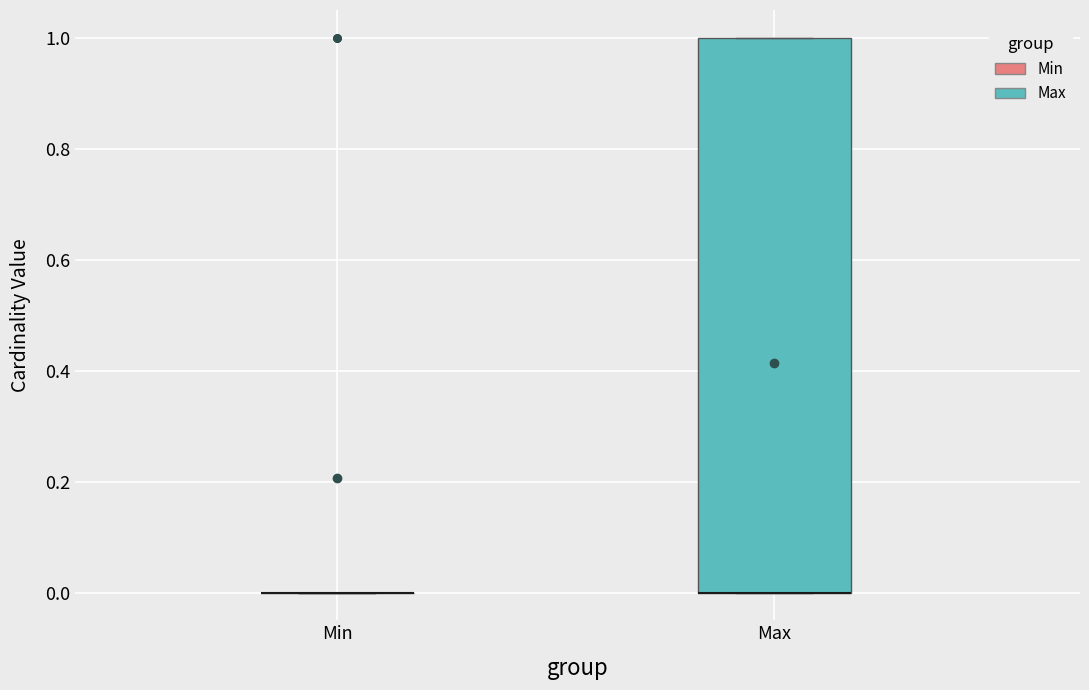

Reading left to right, transcribe this box plot: for each box, give where its median line is, the range the box spans, and where its two whiskers end, as read against the y-axis. The values are not printed on the chart, so give them approximately, as read against the axis.

Min: box collapsed to a line at 0, whiskers 0 to 0
Max: median 0 (drawn on the box's lower edge), box 0 to 1, whiskers 0 to 1